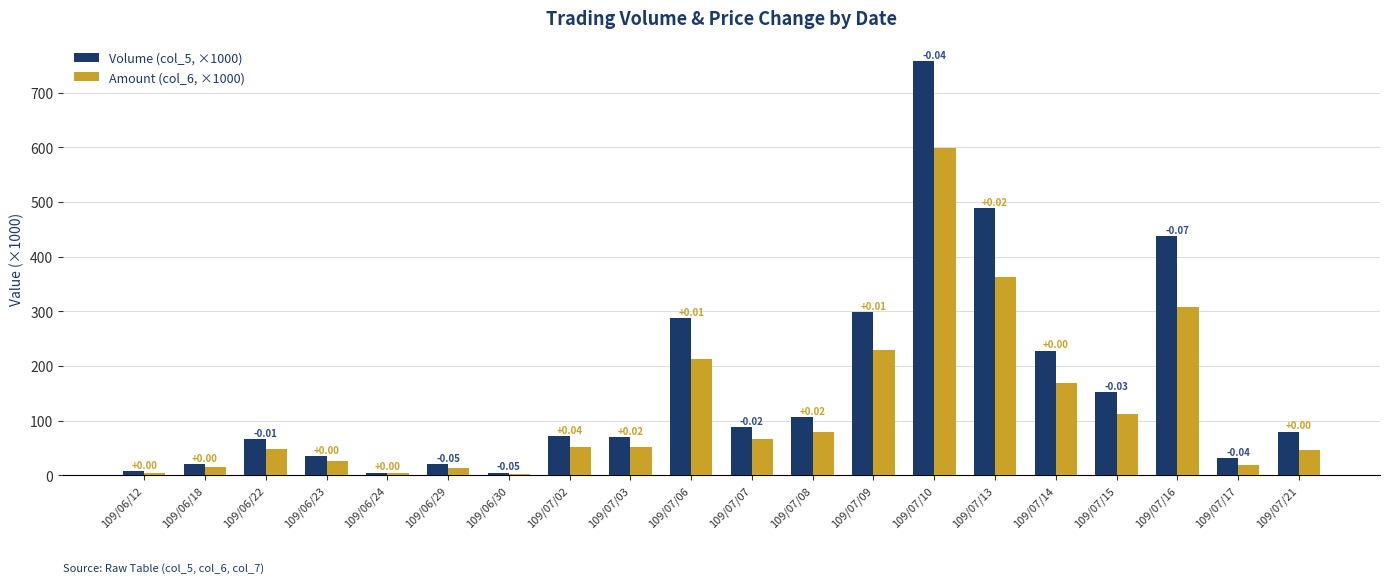

What is the difference between the highest and lowest values at 109/07/10?

158.5